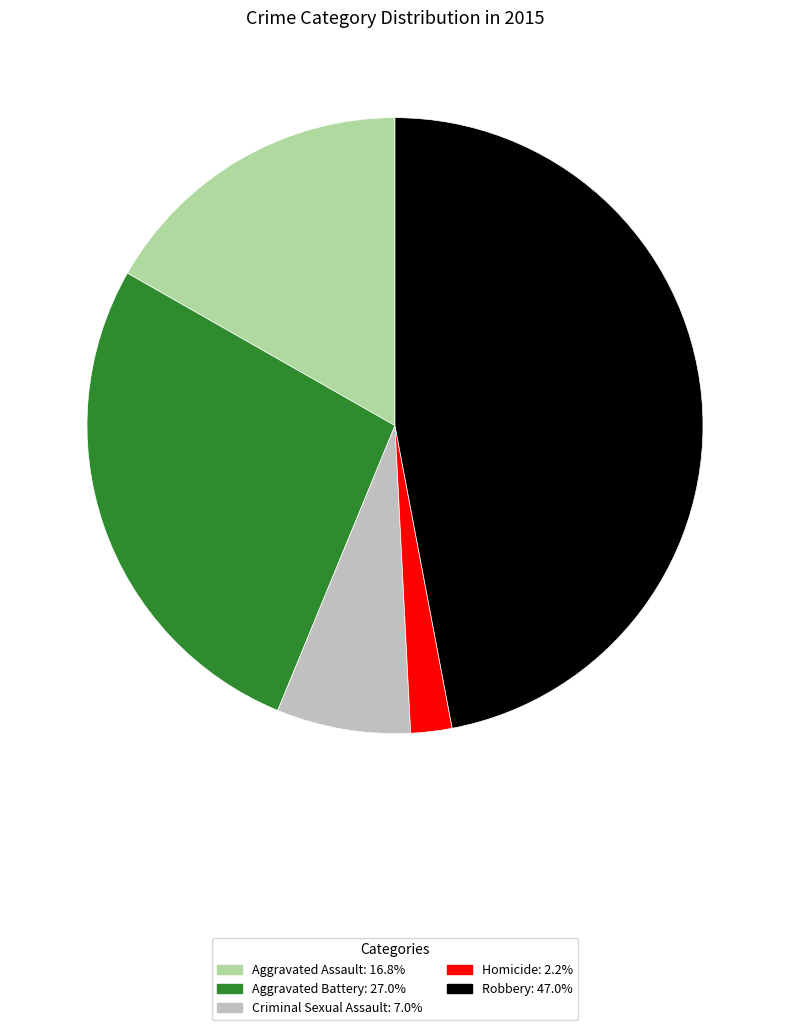

How many slices are in this pie chart?

5